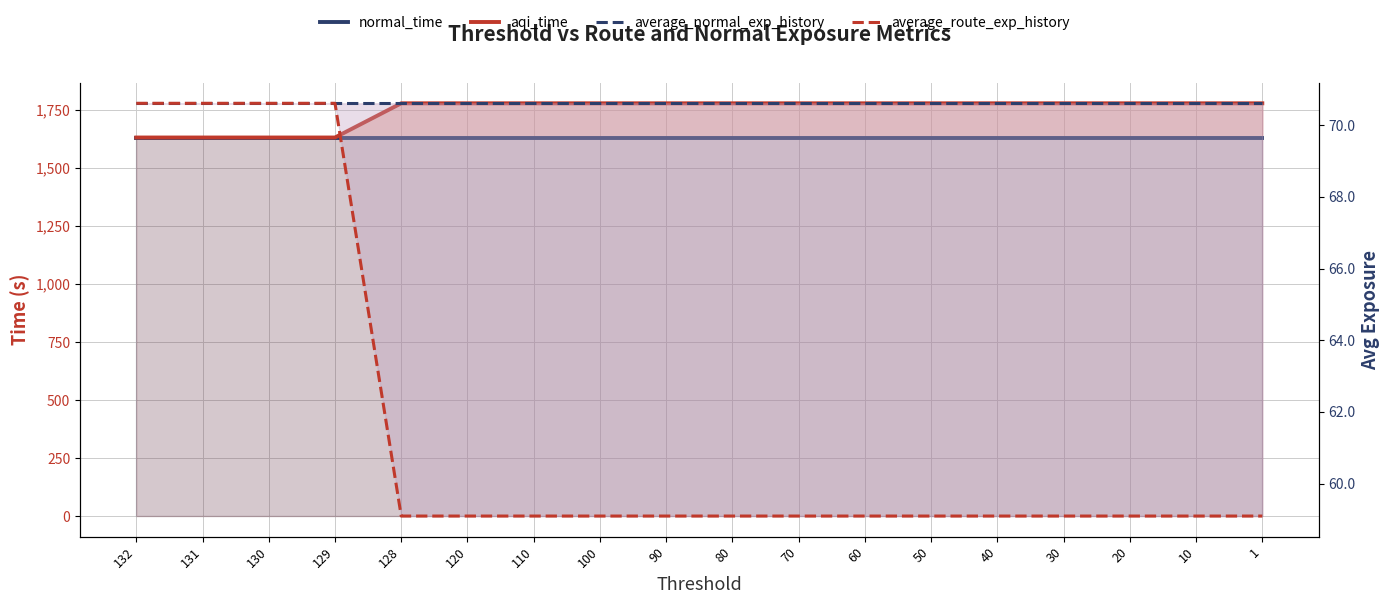

At which label is normal_time closest to 1631?

132